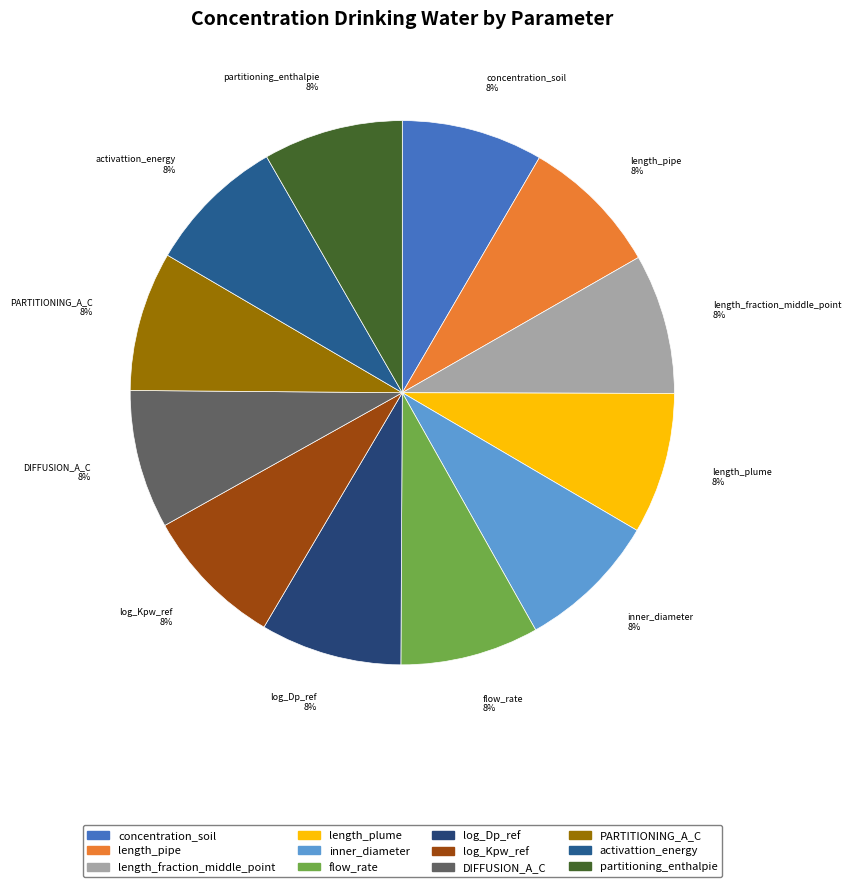

The concentration_soil slice represents 1% of the pie. True or false?

False